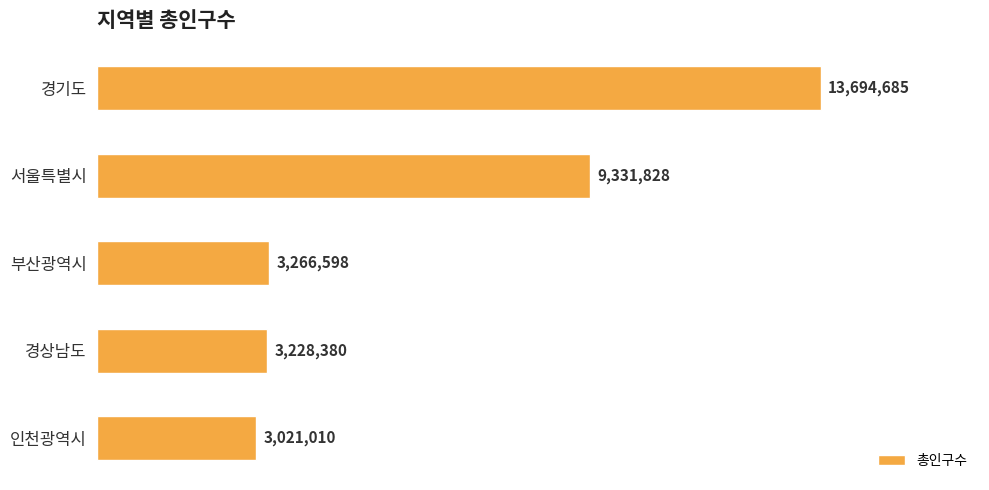

What is the change in value from 경상남도 to 인천광역시?

-207370